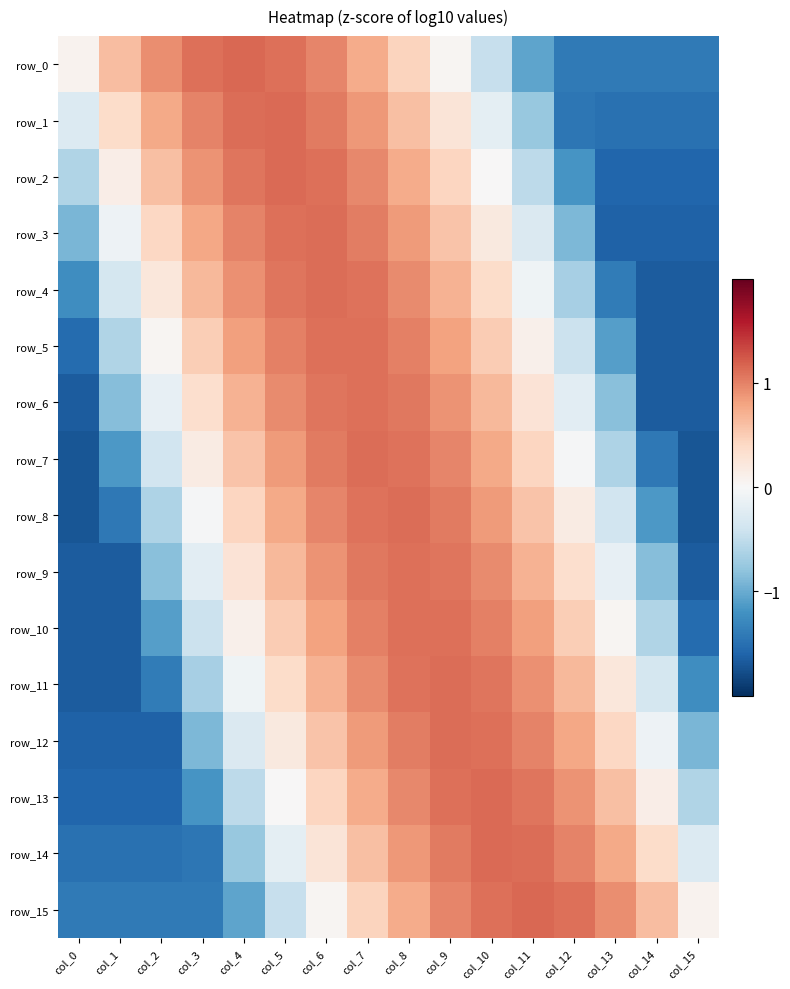

What is the lowest value of the row_0 series?

-1.4